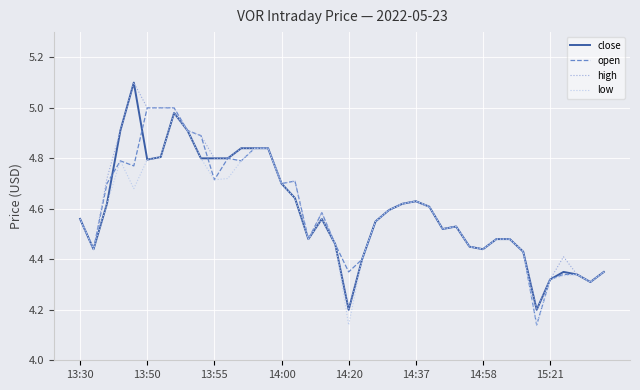

What is the lowest value of the close series?

4.2